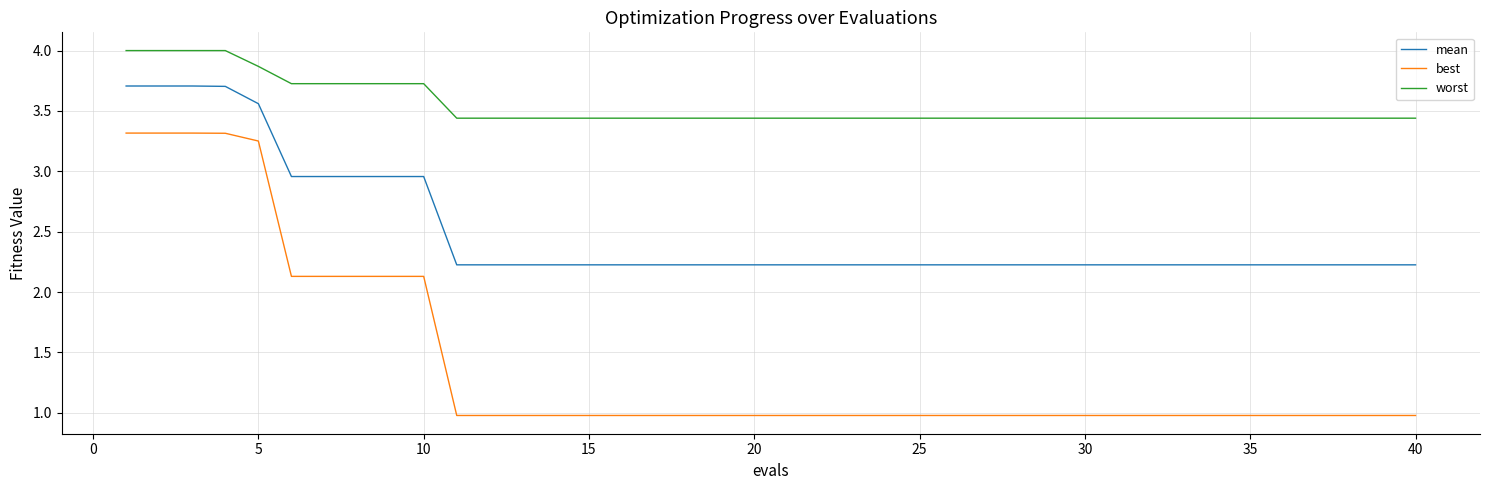

Which series has the largest range (max minus min)?

best